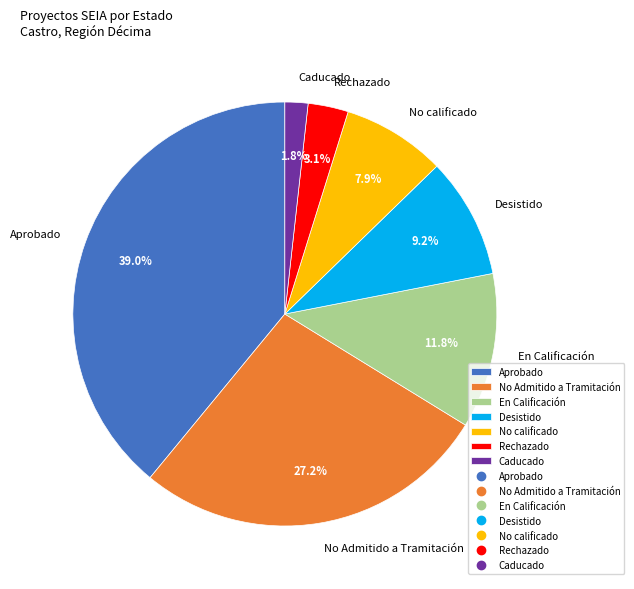

What portion of the pie excludes Rechazado?

96.9%